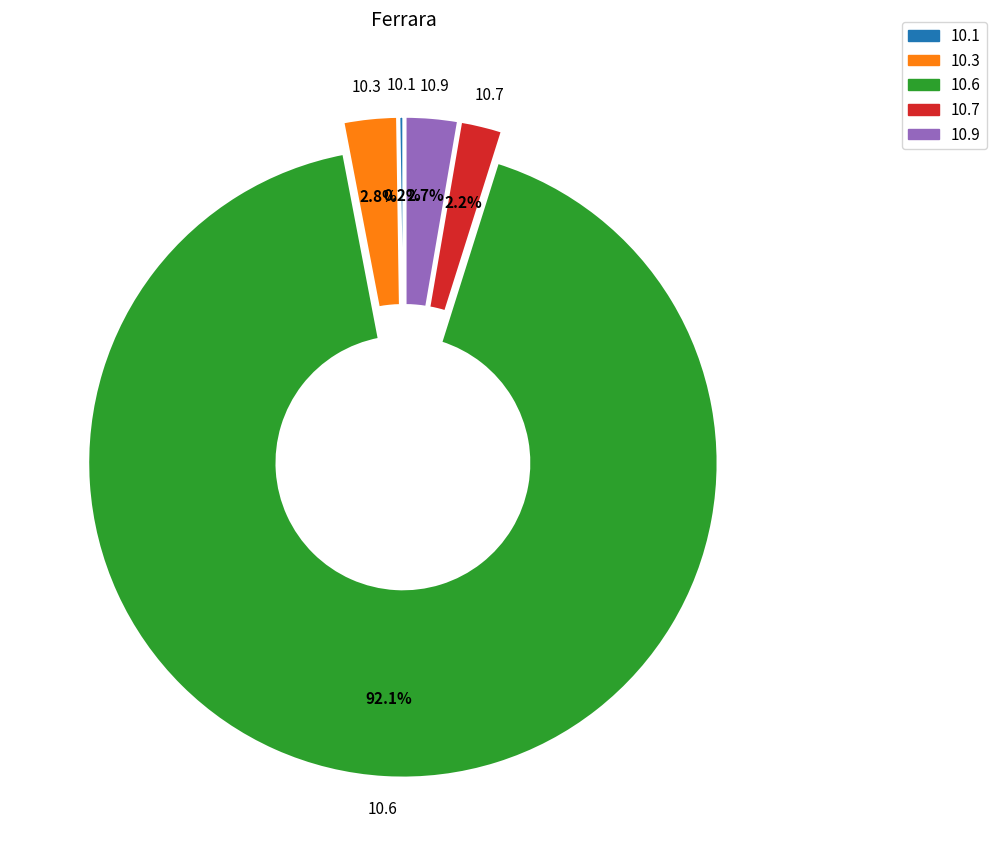

How much of the chart is everything except 10.6?

7.9%